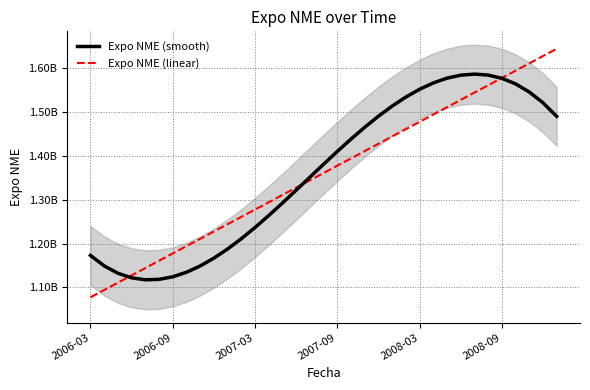

What is the approximate value of Expo NME (linear) at 20?

1410797777.3